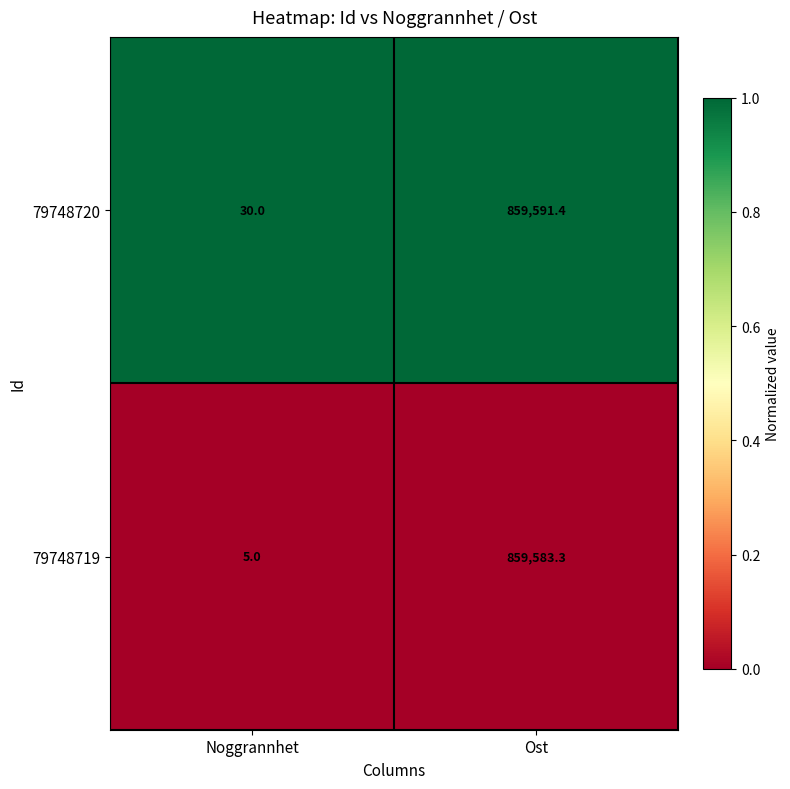

Reading right to left, extract all data points from this chart.

79748720: Ost=859591.4	Noggrannhet=30.0
79748719: Ost=859583.3	Noggrannhet=5.0